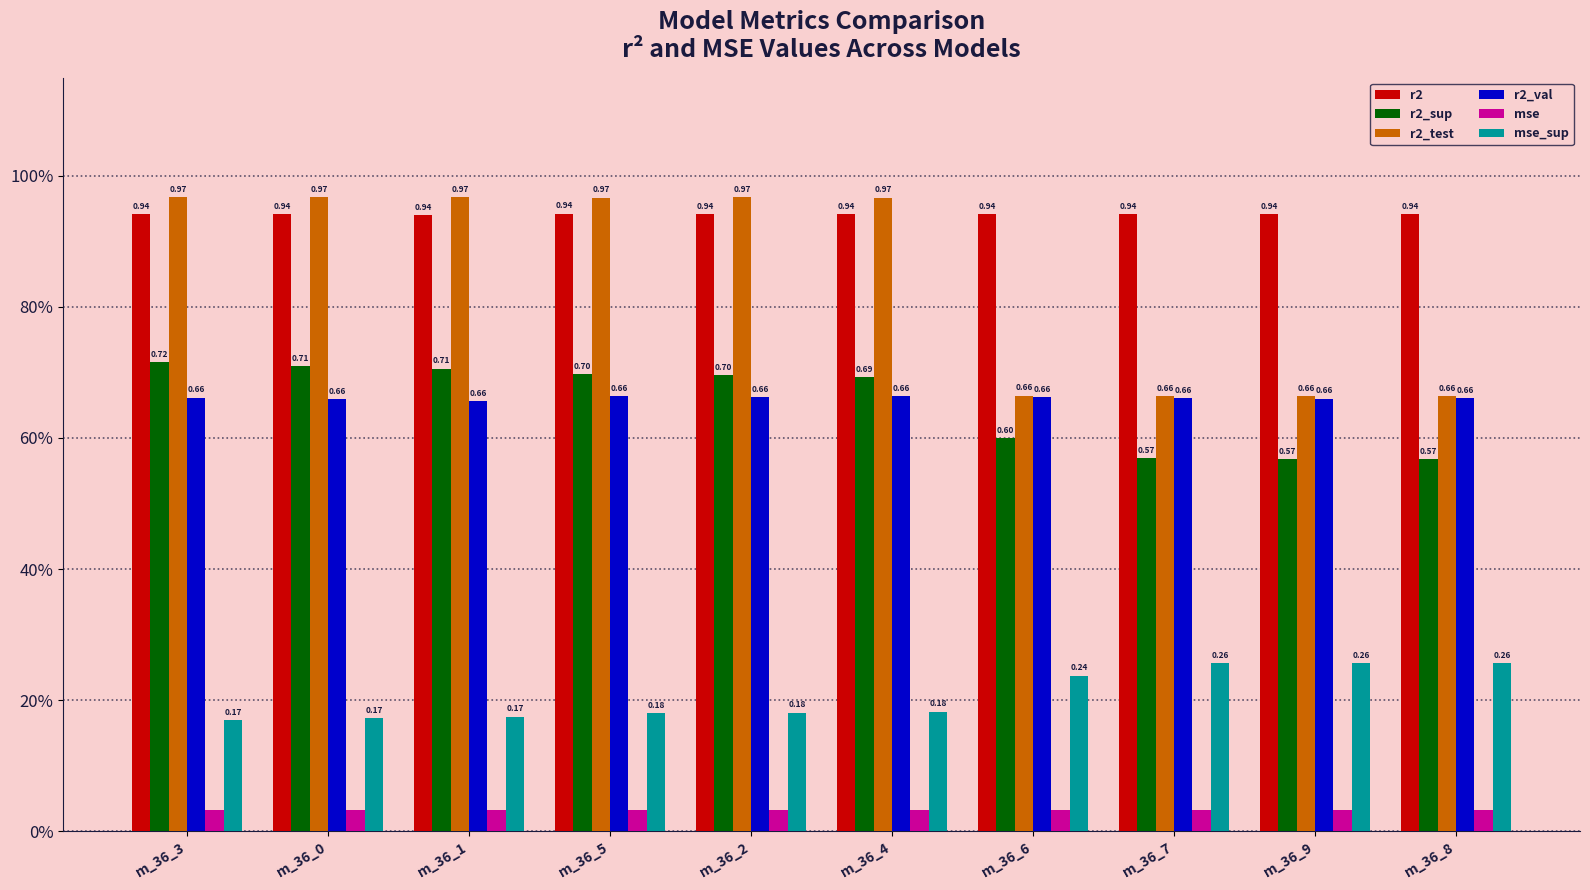

Are the bars horizontal?

No